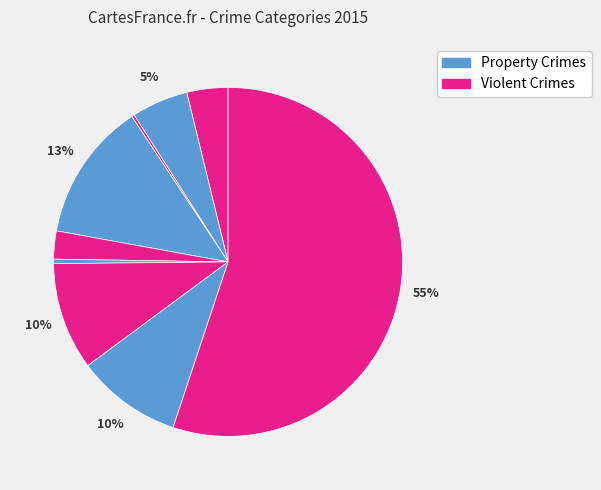

How many slices are in this pie chart?

9